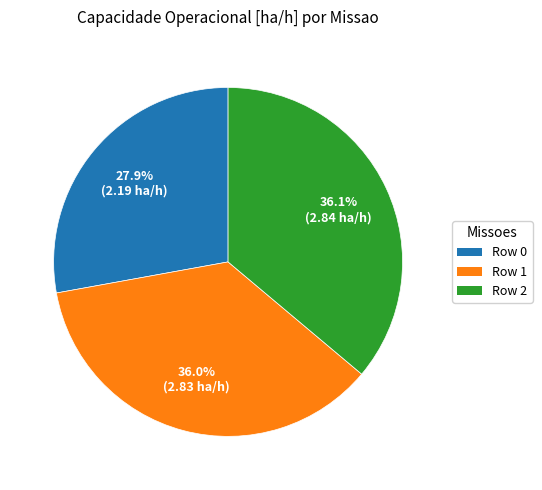

Approximately how many times larger is the value at Row 2 compared to Row 0?

1.3